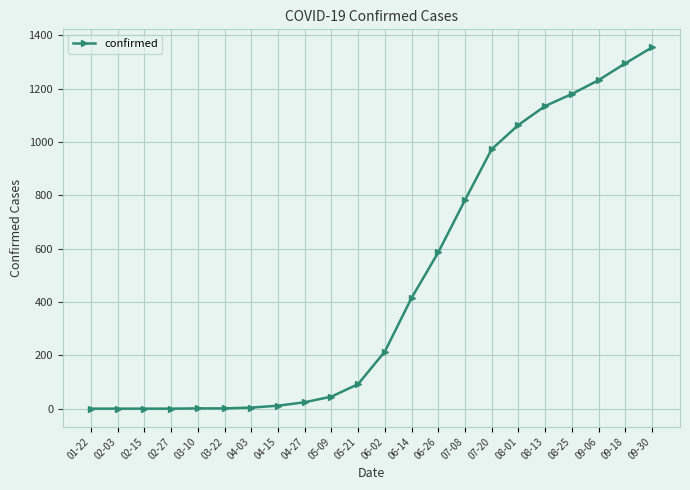

What is the greatest value displayed?

1355